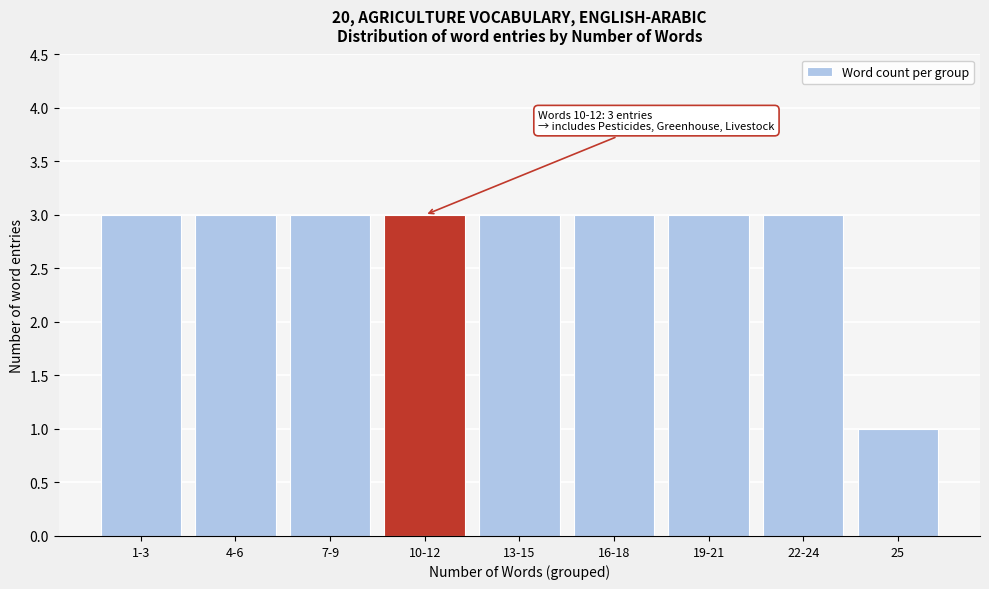

Reading left to right, list all the values displayed in this chart.

1-3=3	4-6=3	7-9=3	10-12=3	13-15=3	16-18=3	19-21=3	22-24=3	25=1